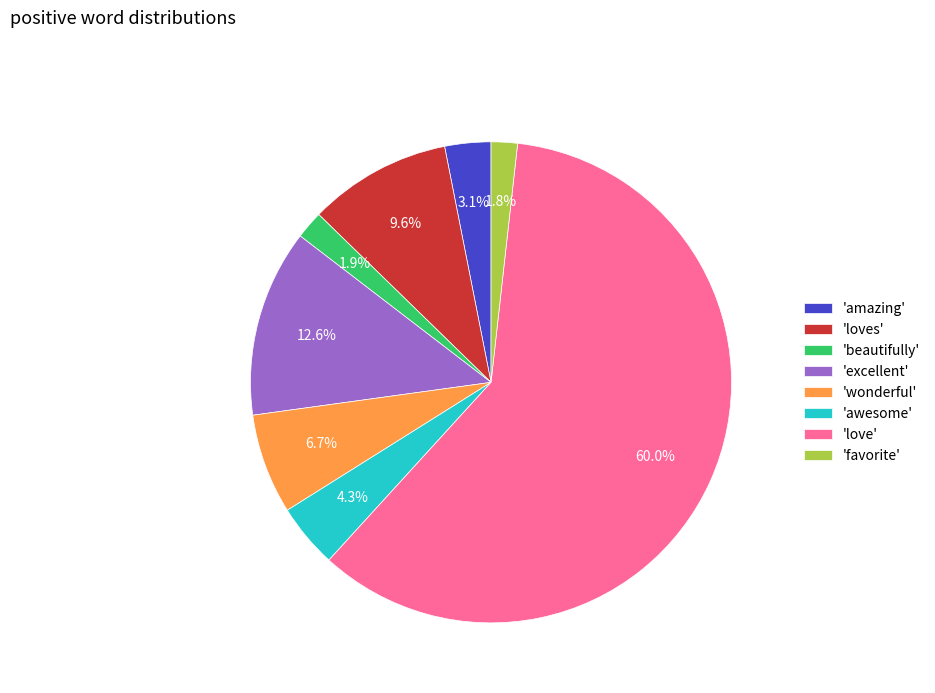

What is the total percentage of 'wonderful' and 'amazing'?

9.8%